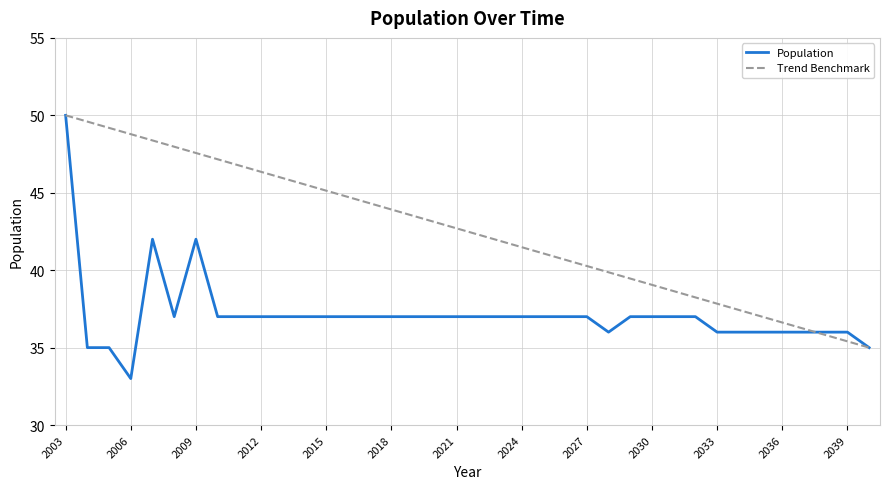

List the series in order of their overall mean, lowest first.

Population, Trend Benchmark